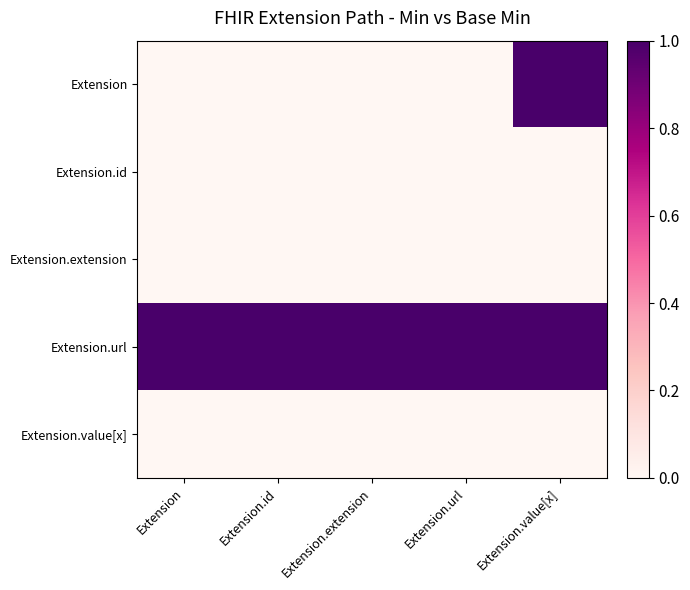

At Extension.id, list the series in order from smallest to largest.

Extension, Extension.id, Extension.extension, Extension.value[x], Extension.url